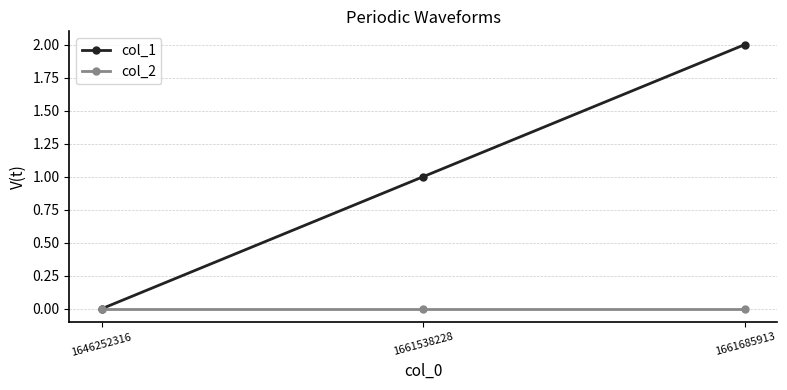

Which series has the largest total across all categories?

col_1